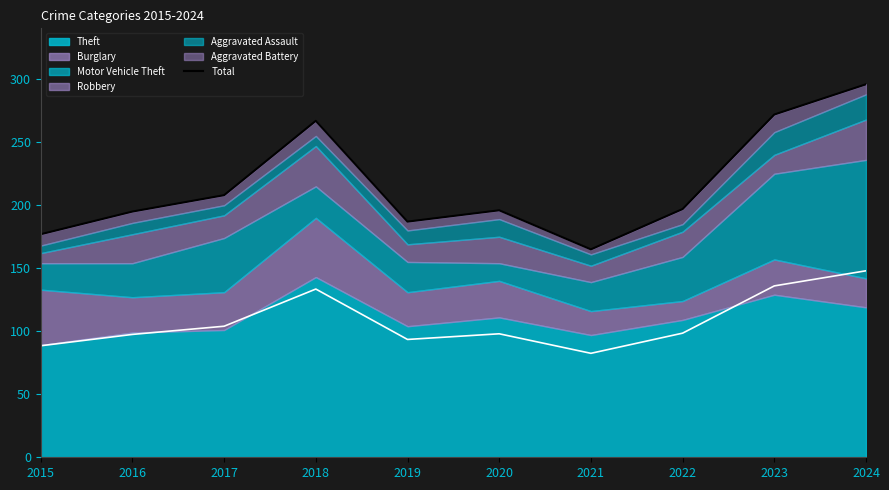

Reading right to left, what are all the values shown in this chart?

296	272	197	165	196	187	267	208	195	177